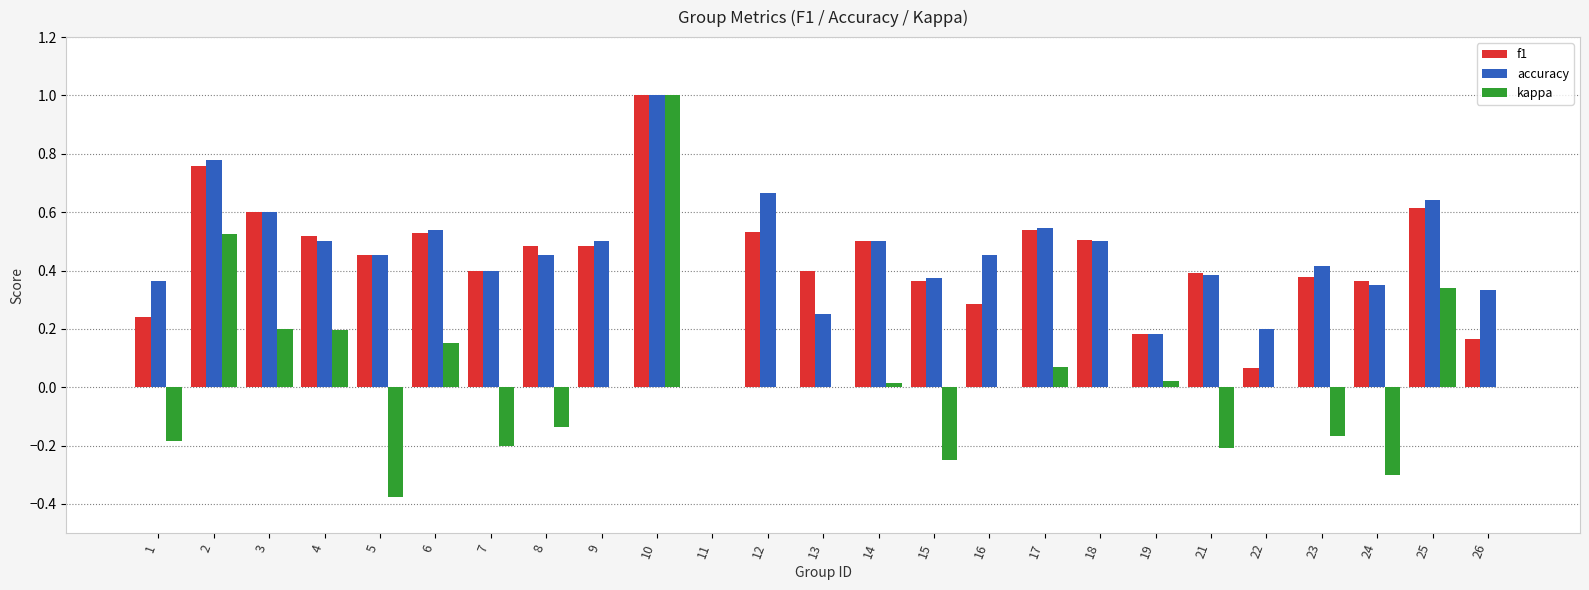

At which category is the sum across all series the highest?

10